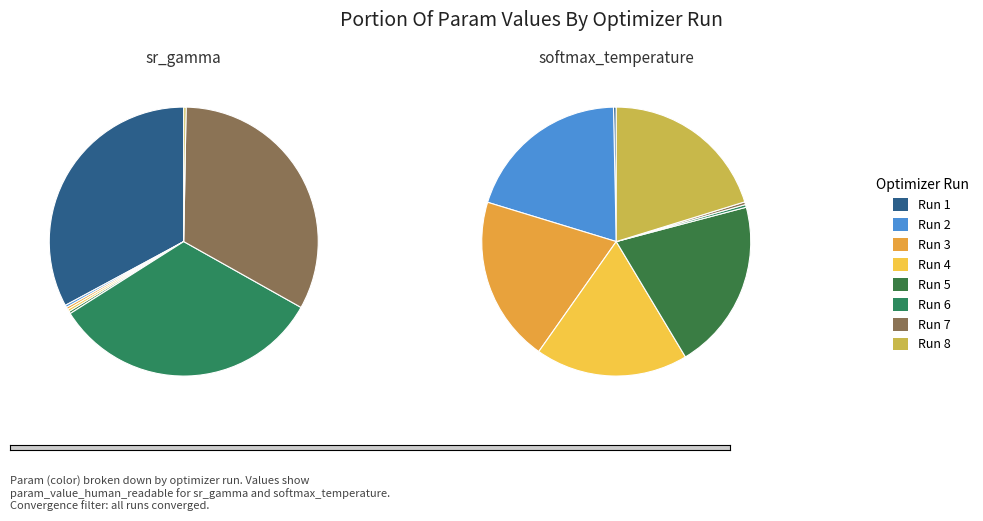

What portion of the pie excludes 9?

99.8%